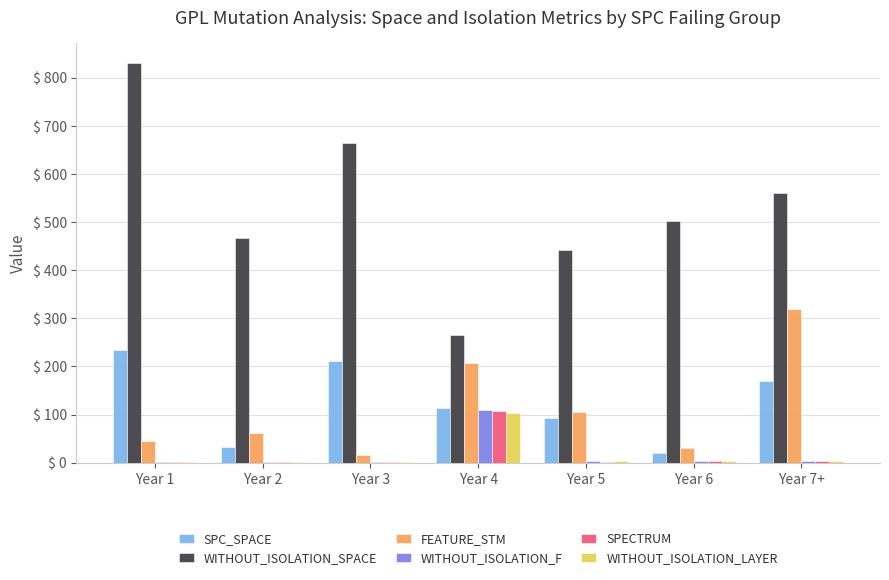

Which series has the largest total across all categories?

WITHOUT_ISOLATION_SPACE